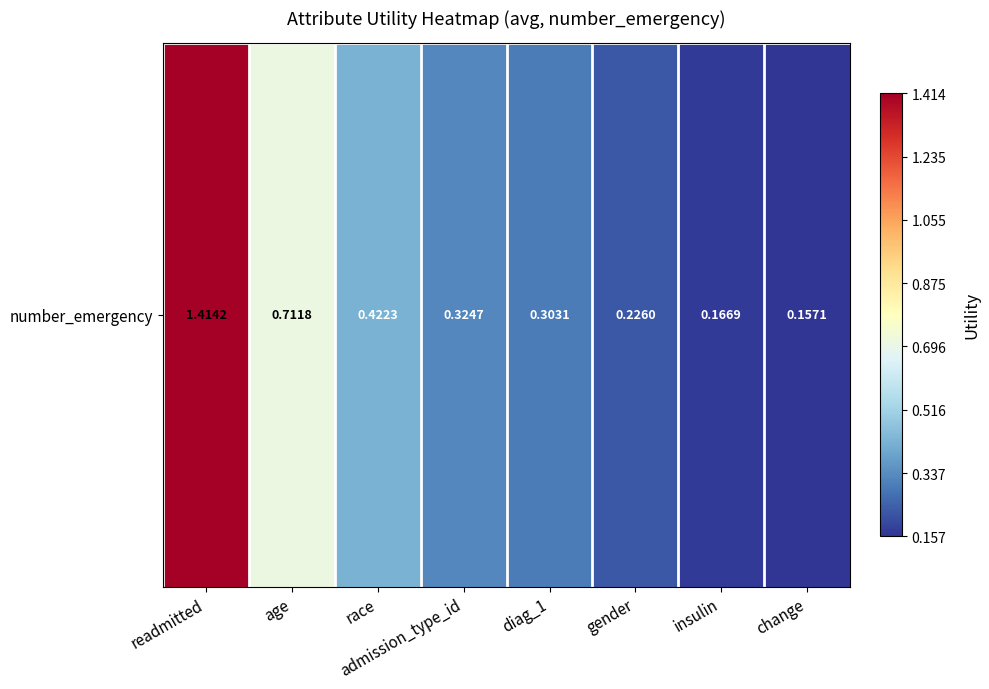

True or false: the data shows 0.1 at gender.

False